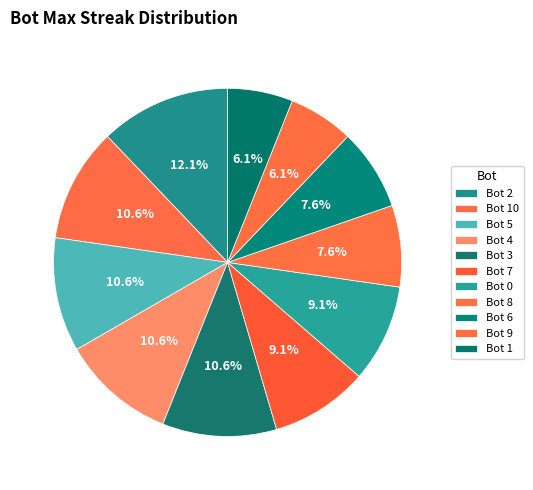

To the nearest percent, what is the difference between the largest and smallest slice percentages?

6%